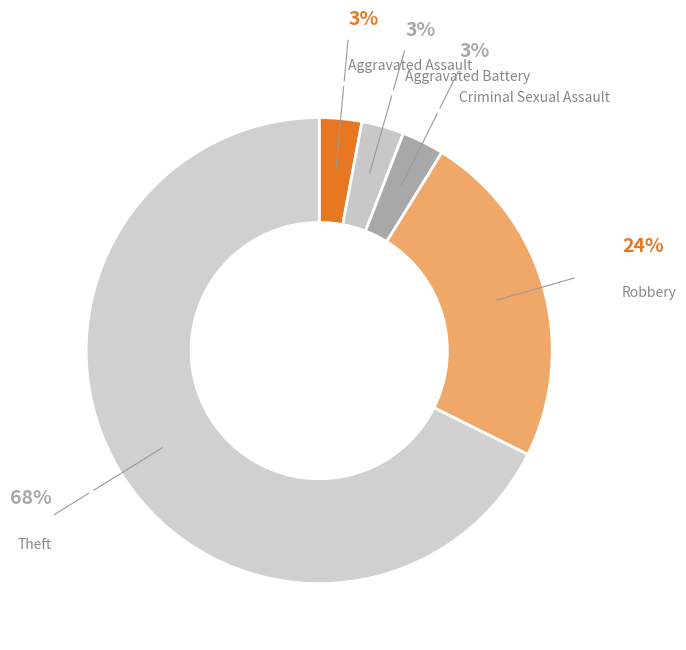

Which category has the biggest portion of the pie?

Theft